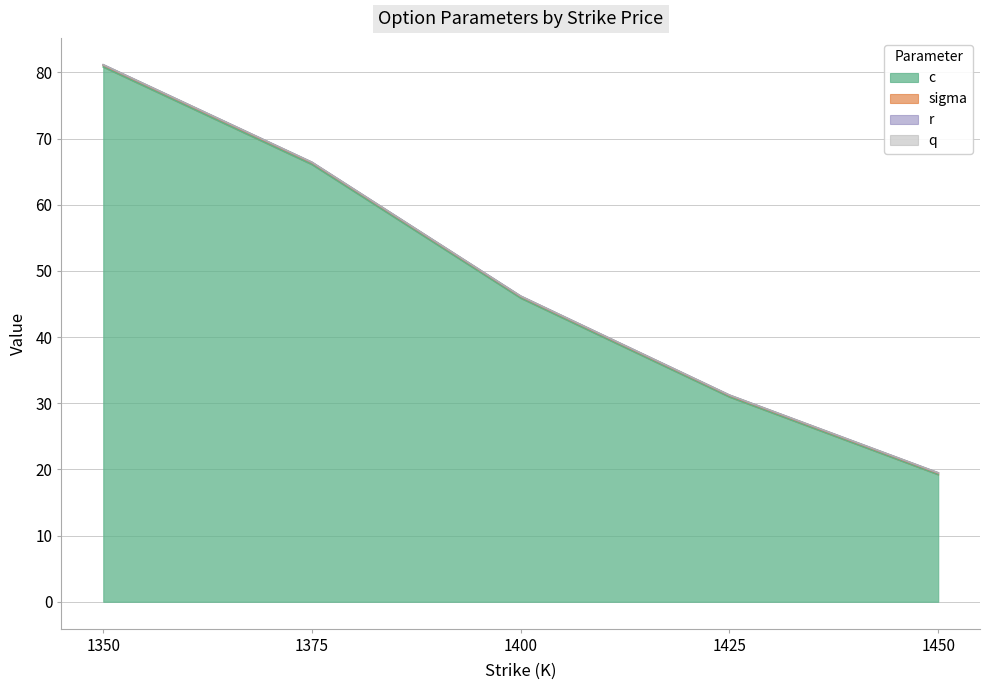

What is the value of the c point at the 1st from the left?

80.8